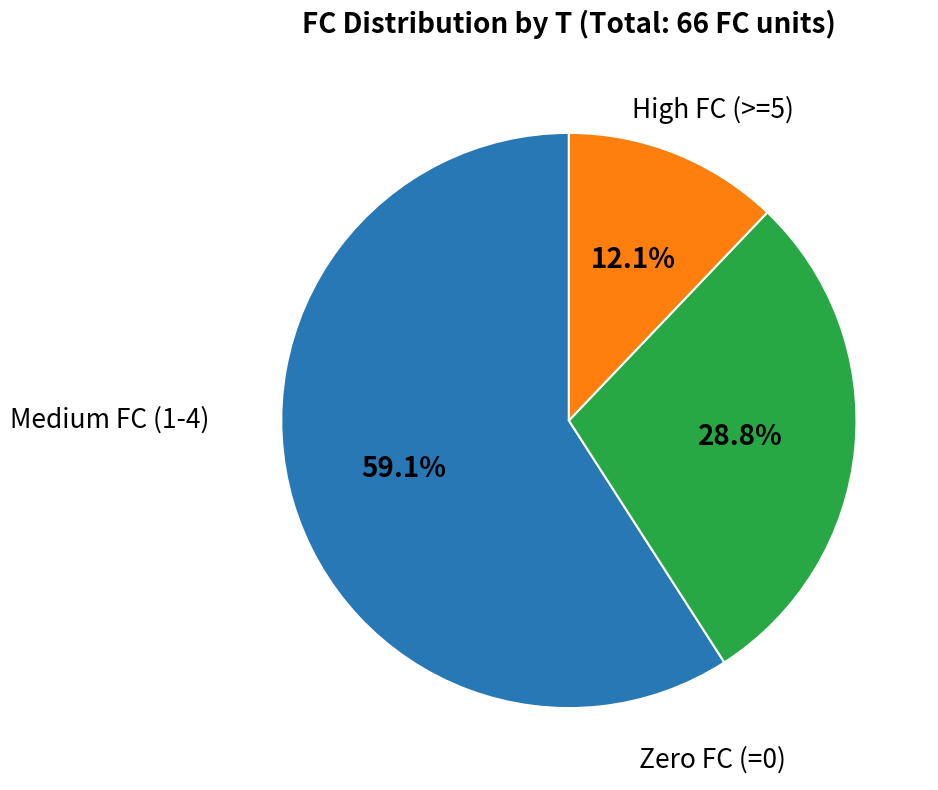

Is there a majority slice in this chart?

Yes